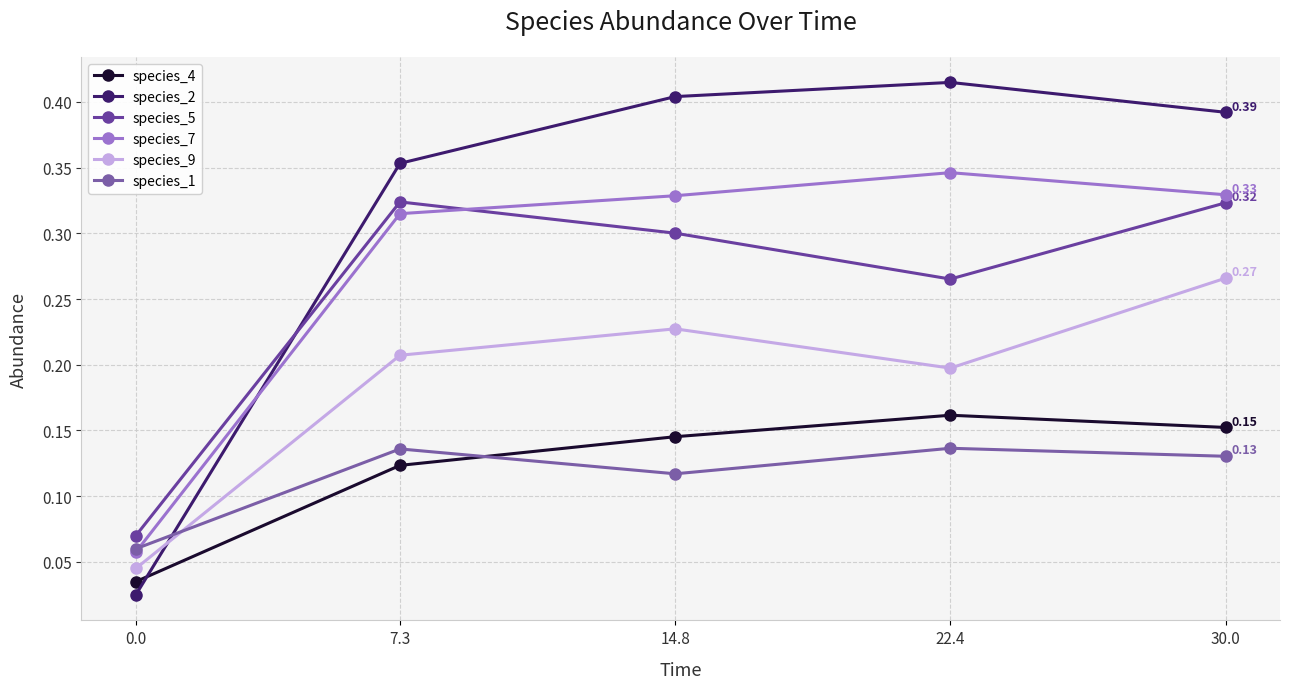

True or false: species_7 has more than 1 interior local peaks.

False